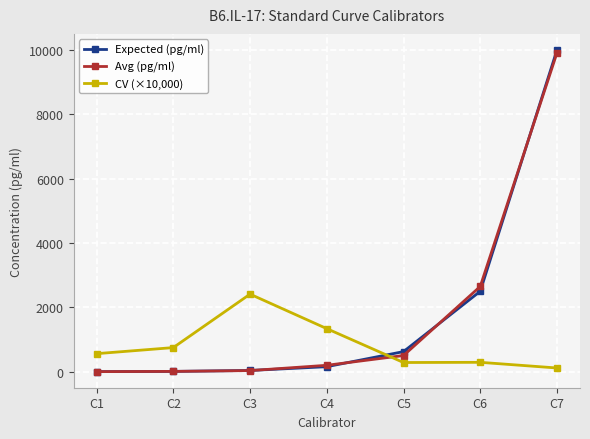

Count the number of data series in this chart.

3